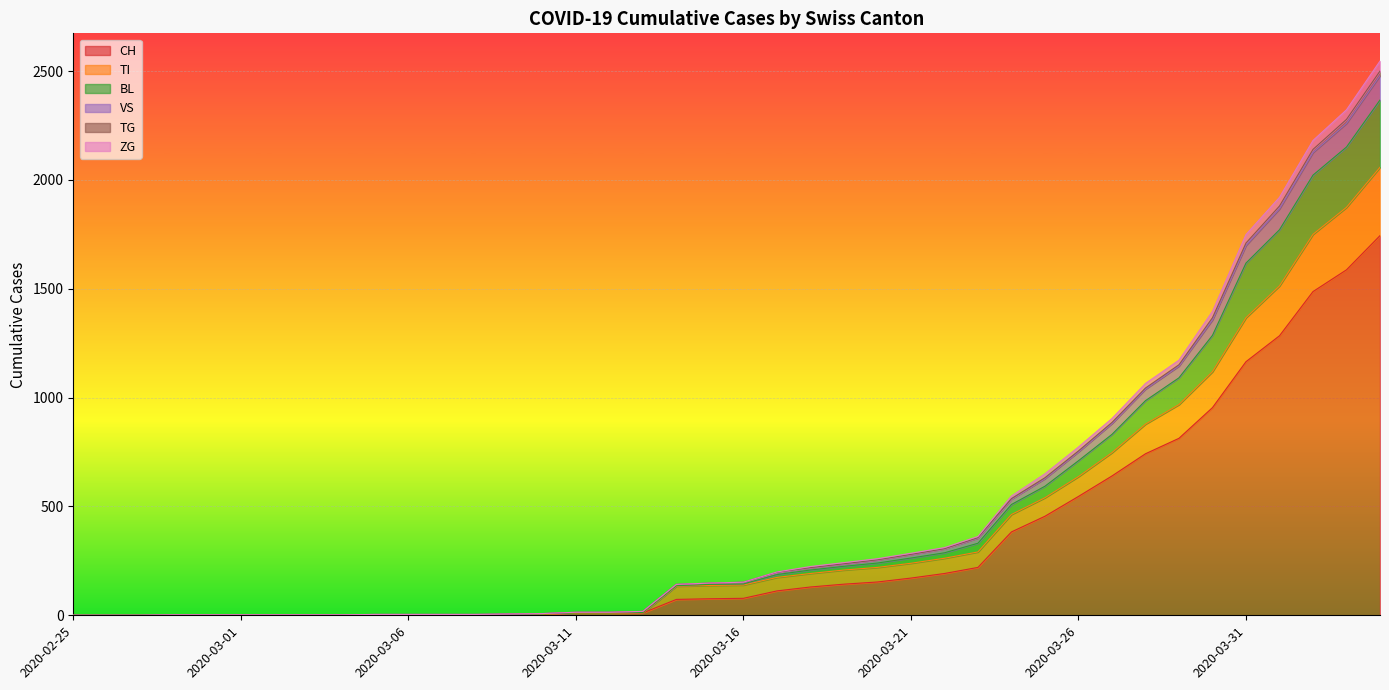

Count the number of data series in this chart.

6